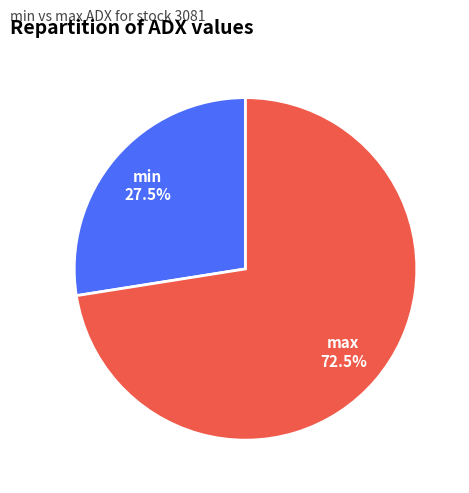

What is the smallest slice in the pie chart?

min